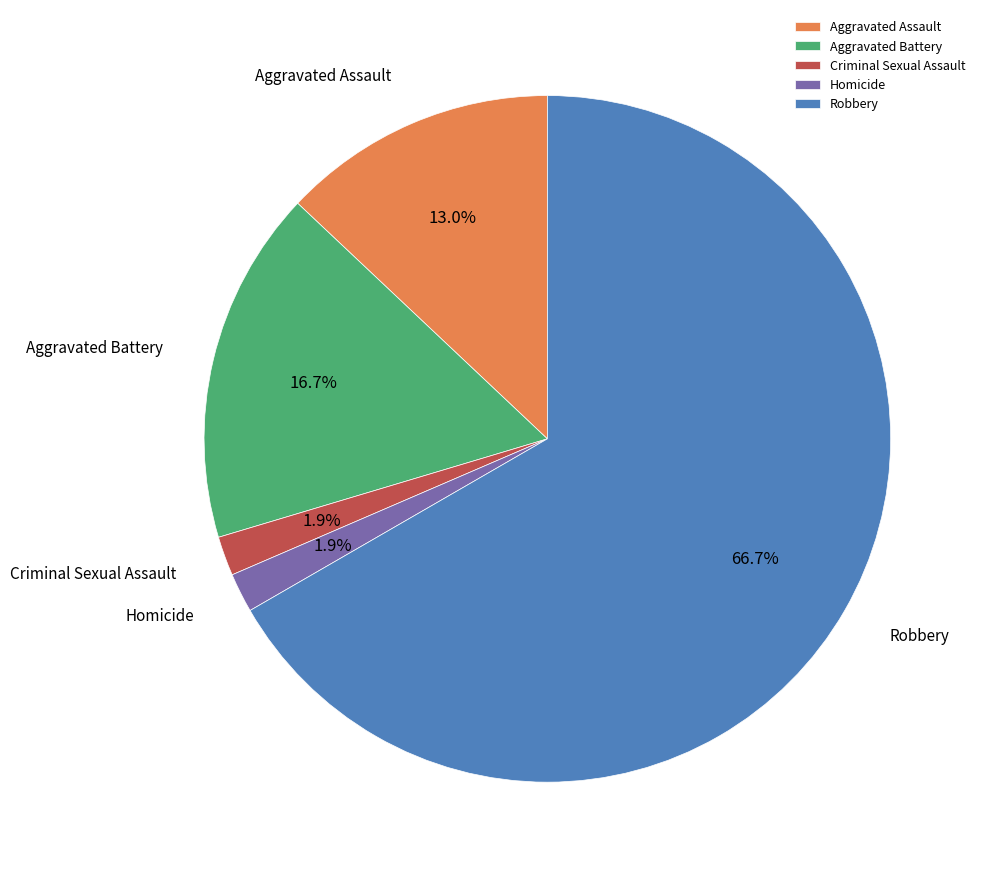

Which category has the biggest portion of the pie?

Robbery